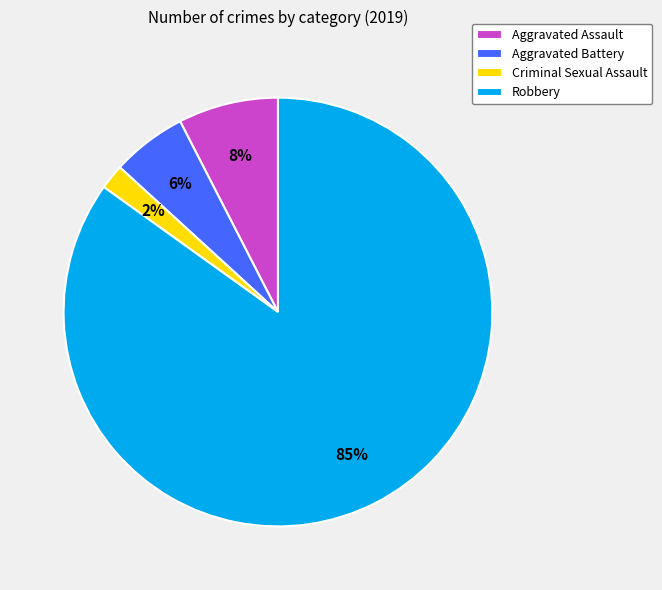

Rank the categories by value from highest to lowest.

Robbery, Aggravated Assault, Aggravated Battery, Criminal Sexual Assault